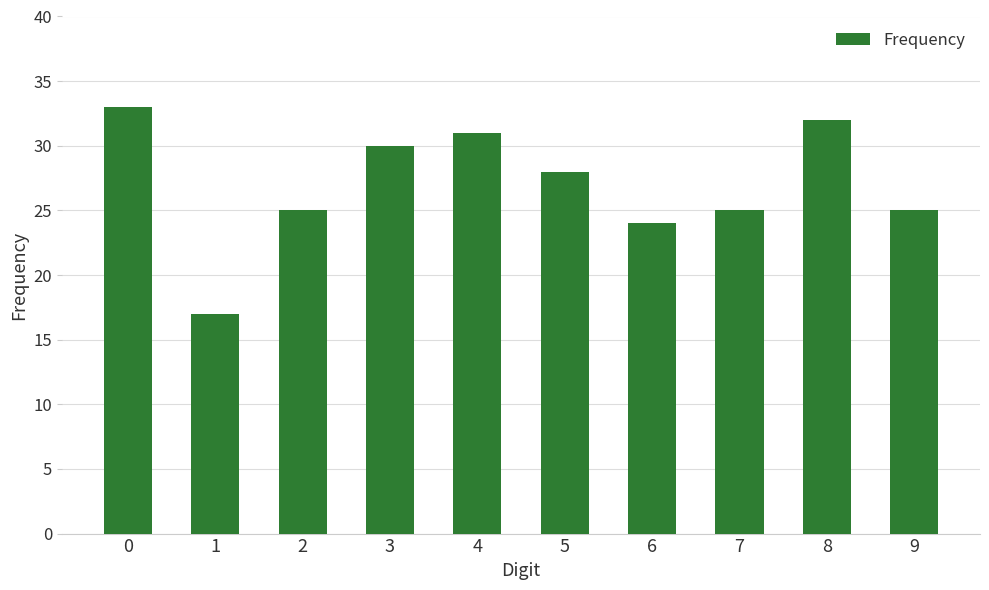

What is the difference between the second highest and minimum values?

15